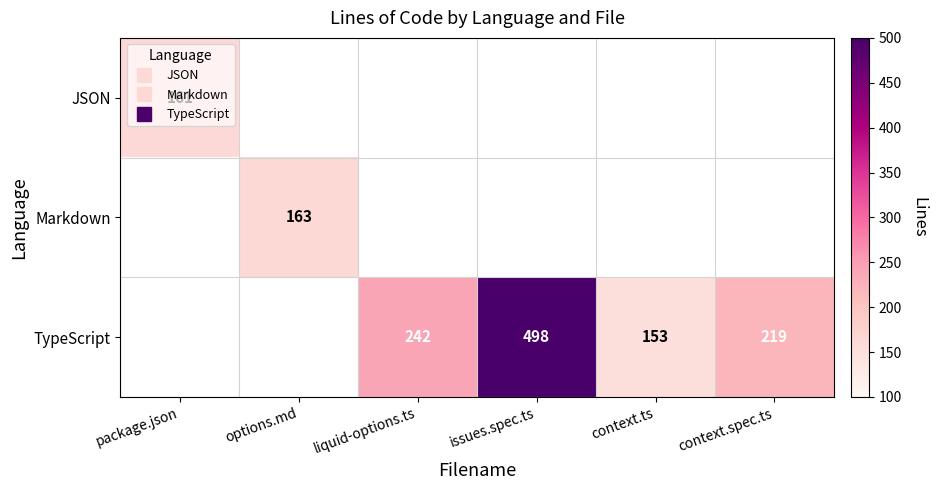

True or false: TypeScript has a value of 153.0 at context.ts.

True